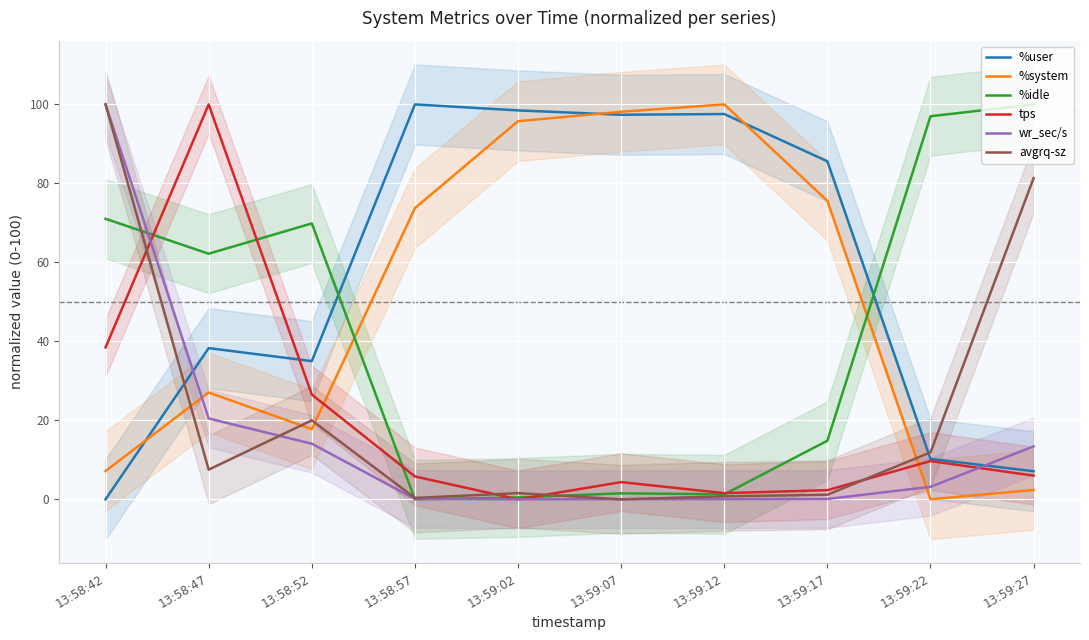

Which series ends up on top after the final intersection of %idle and %system?

%idle